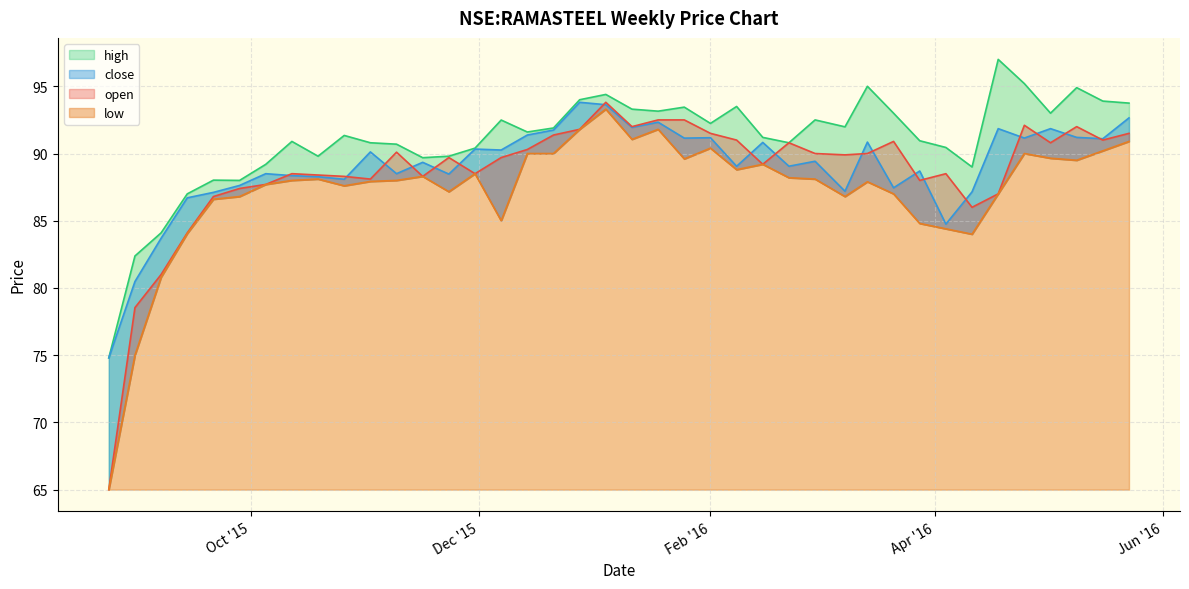

How many interior local valleys does the high series have?

10